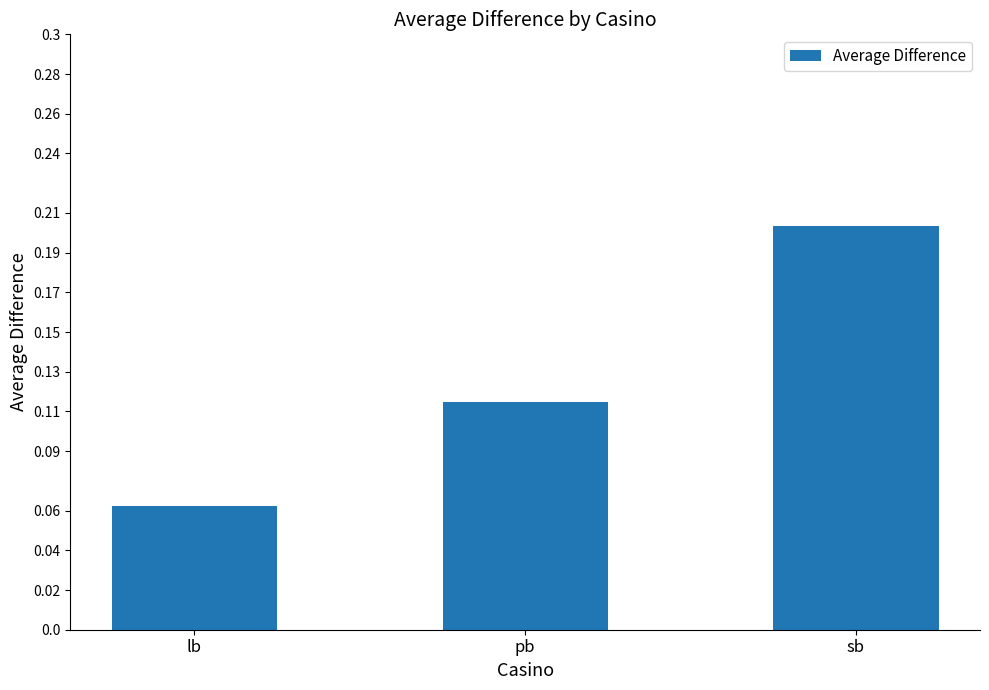

What is the change in value from lb to pb?

+0.1